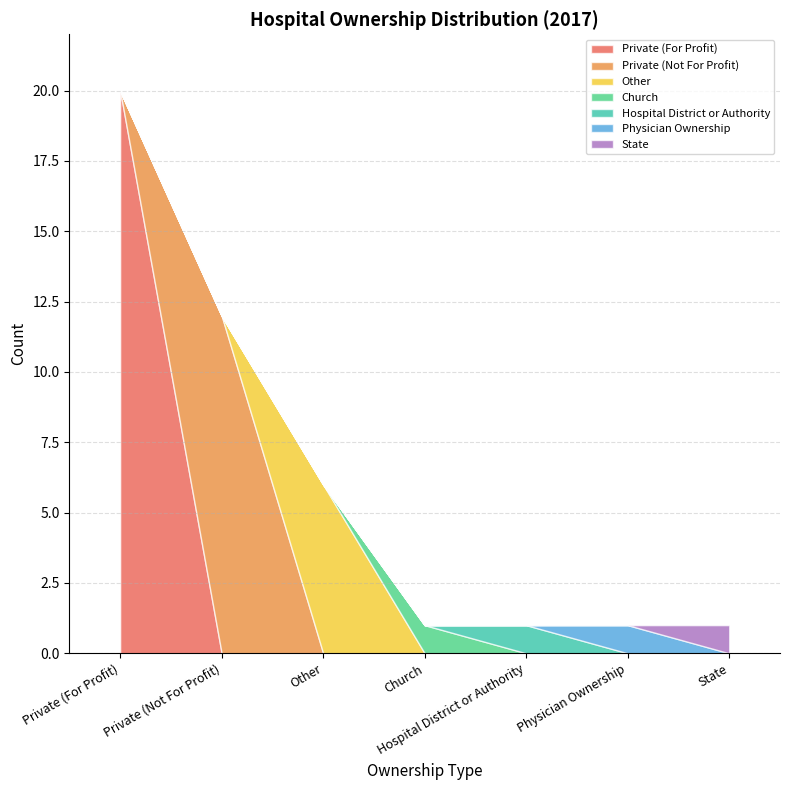

What is the label of the 2nd point from the left?

Private (Not For Profit)